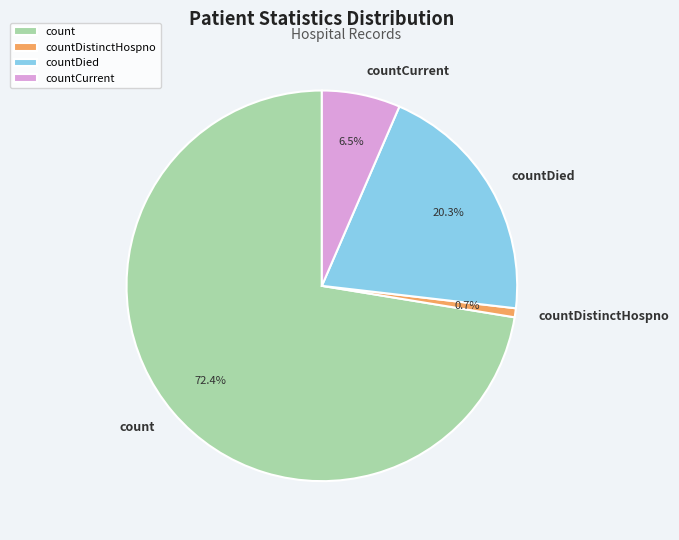

Which category accounts for the majority?

count